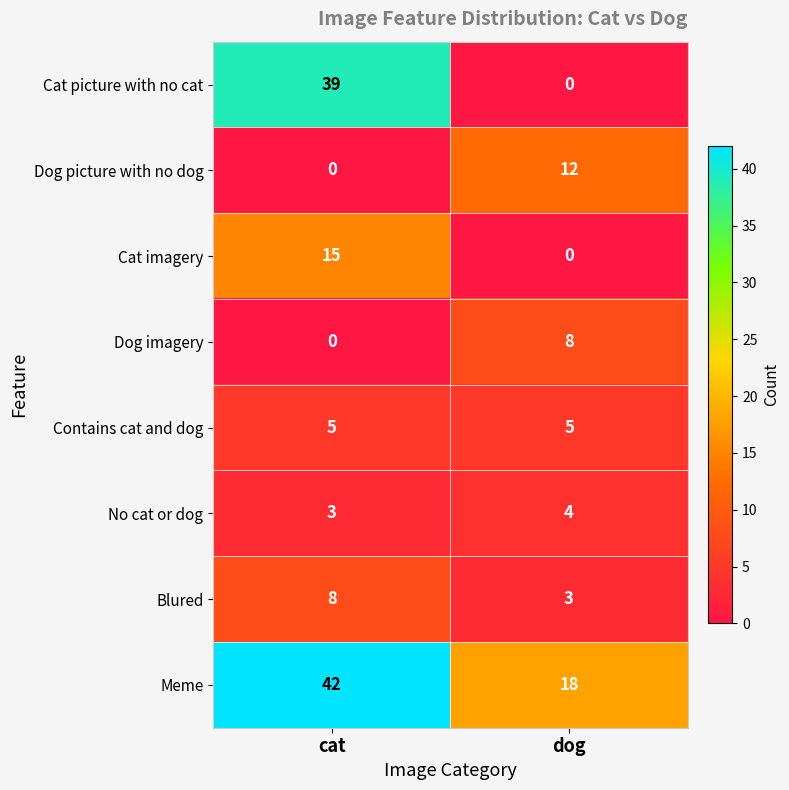

True or false: Dog imagery has a value of -3 at cat.

False